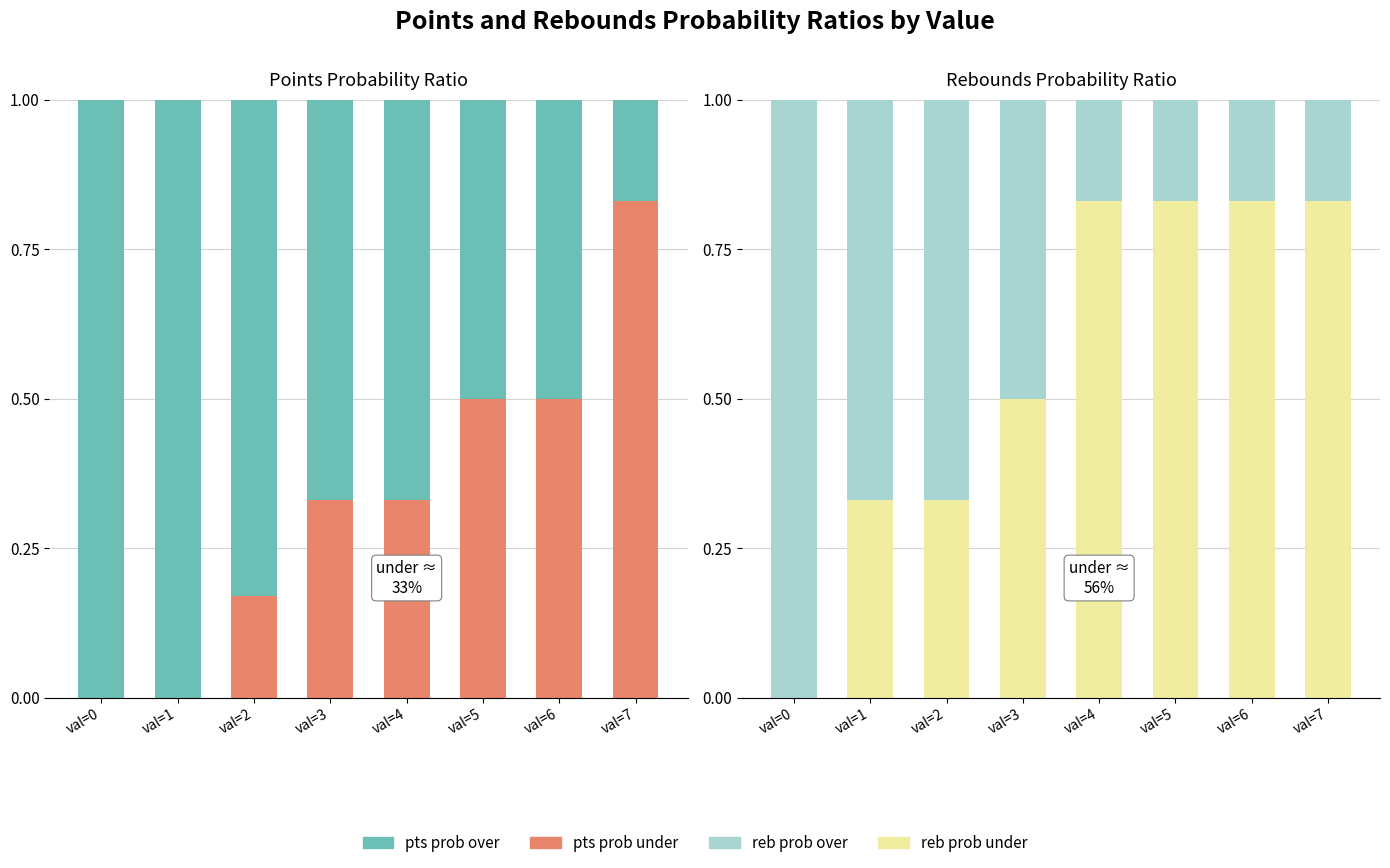

Reading right to left, list all the values displayed in this chart.

pts prob under: 0.8	0.5	0.5	0.3	0.3	0.2	0.0	0.0
pts prob over: 0.2	0.5	0.5	0.7	0.7	0.8	1.0	1.0
reb prob under: 0.8	0.8	0.8	0.8	0.5	0.3	0.3	0.0
reb prob over: 0.2	0.2	0.2	0.2	0.5	0.7	0.7	1.0